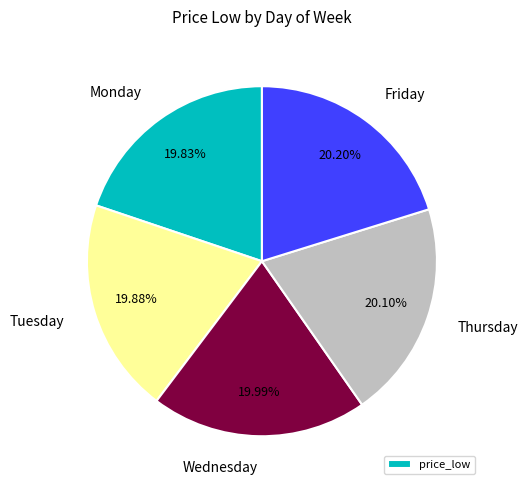

Does any single category account for the majority?

No